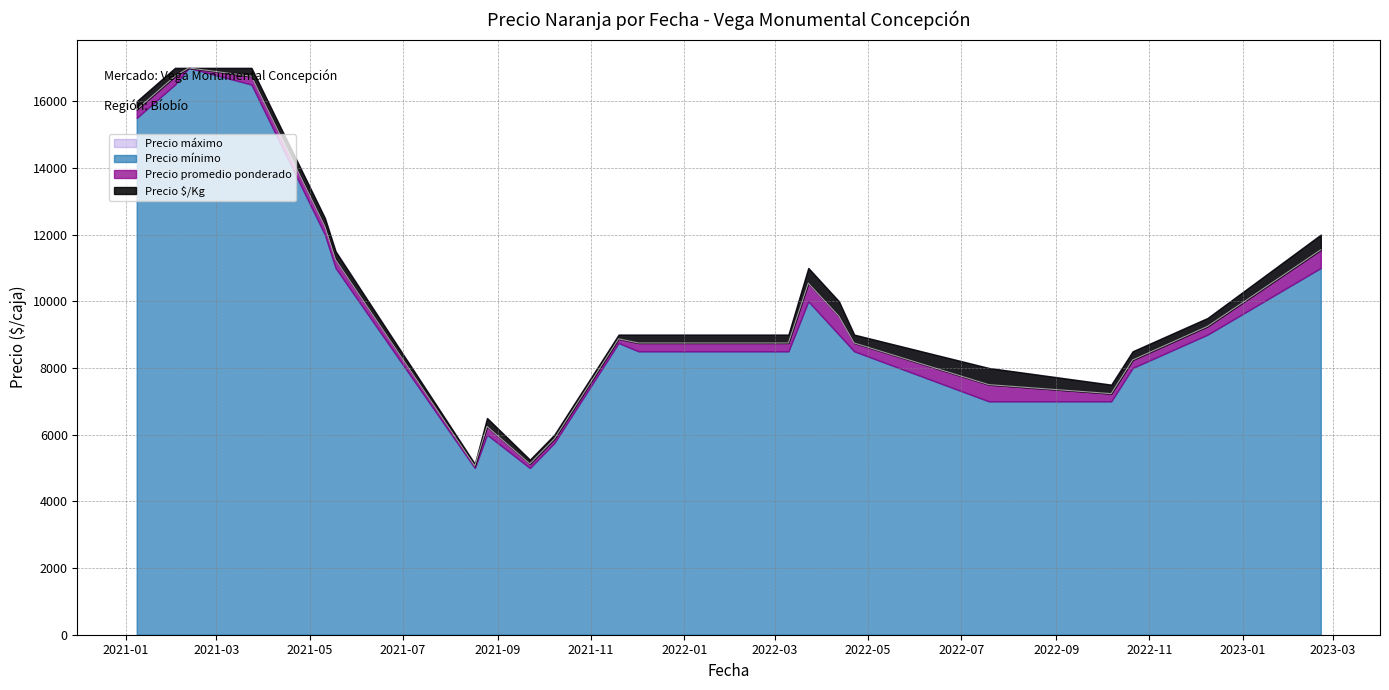

At 24, list the series in order from largest to smallest.

Precio promedio ponderado, Precio mínimo, Precio máximo, Precio $/Kg